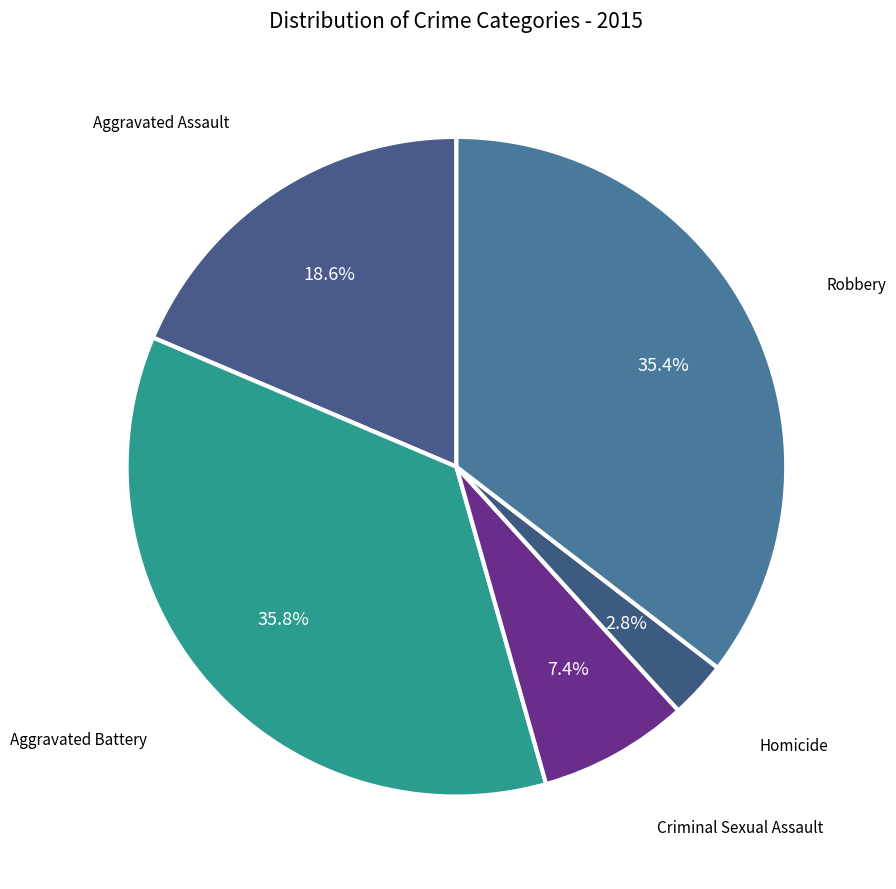

Which category has the biggest portion of the pie?

Aggravated Battery